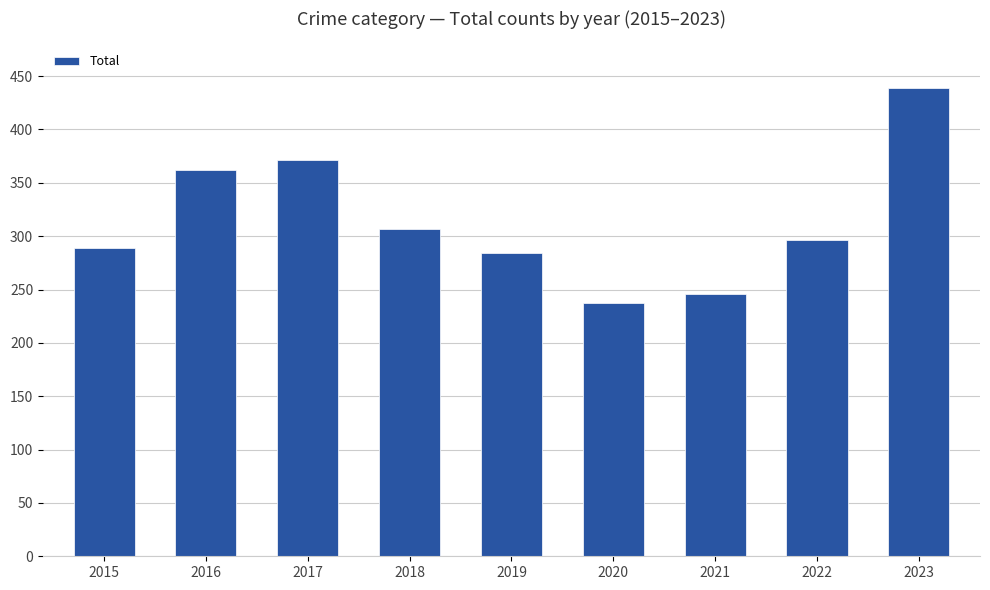

Are the bars grouped side by side (vs. stacked)?

No